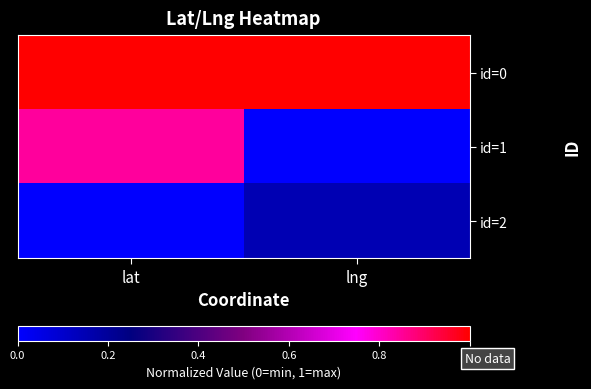

At lat, list the series in order from largest to smallest.

id=0, id=1, id=2